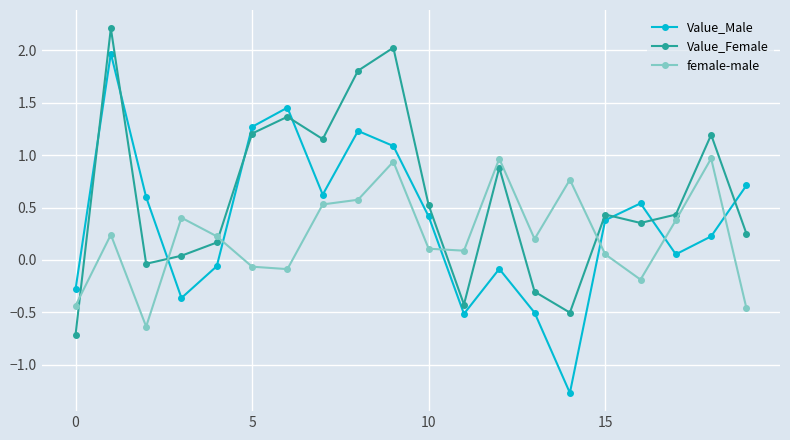

Which series has the widest spread of values?

Value_Male